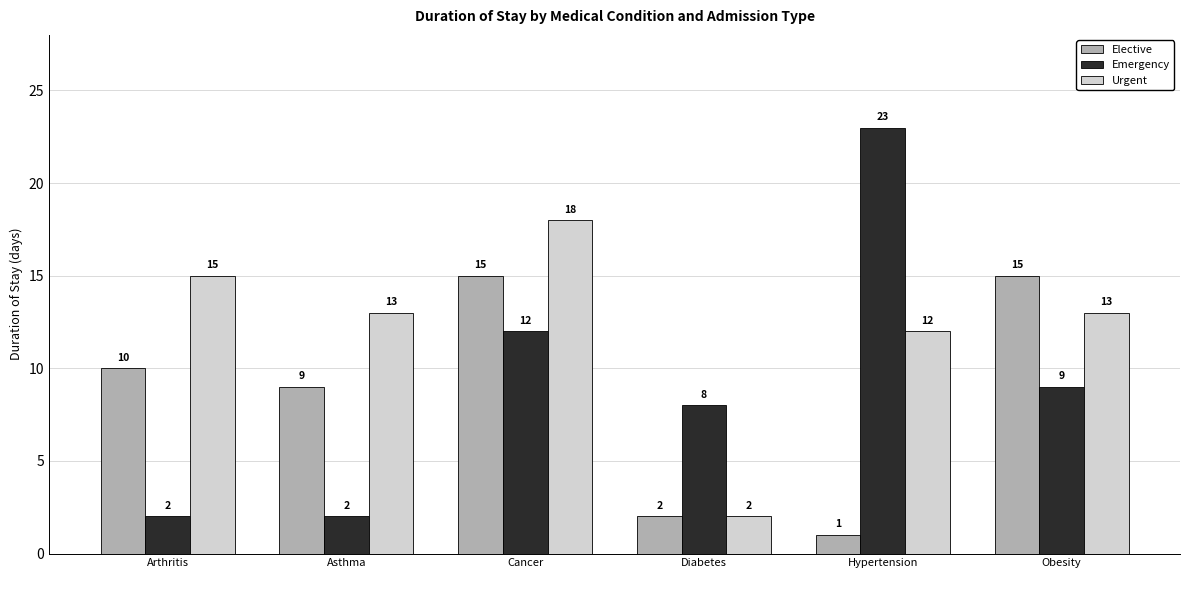

Reading left to right, list all the values displayed in this chart.

Elective: 10	9	15	2	1	15
Emergency: 2	2	12	8	23	9
Urgent: 15	13	18	2	12	13